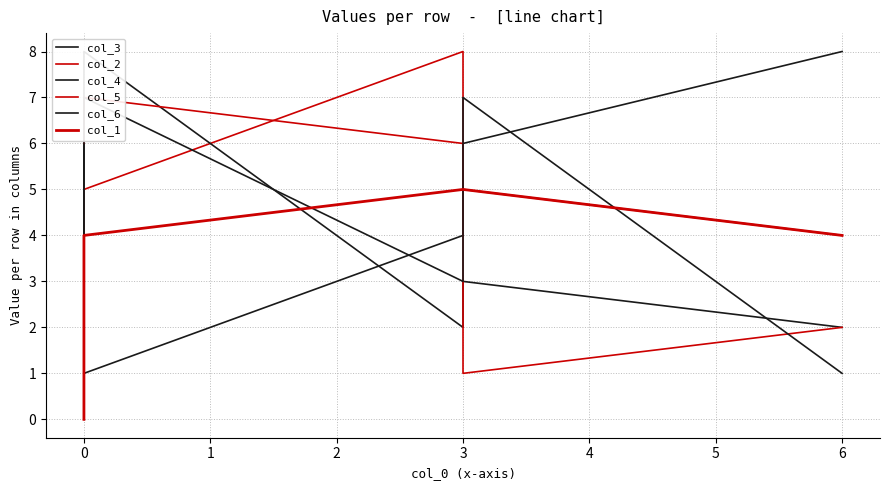

True or false: col_1 has a value of 2 at 6.

False